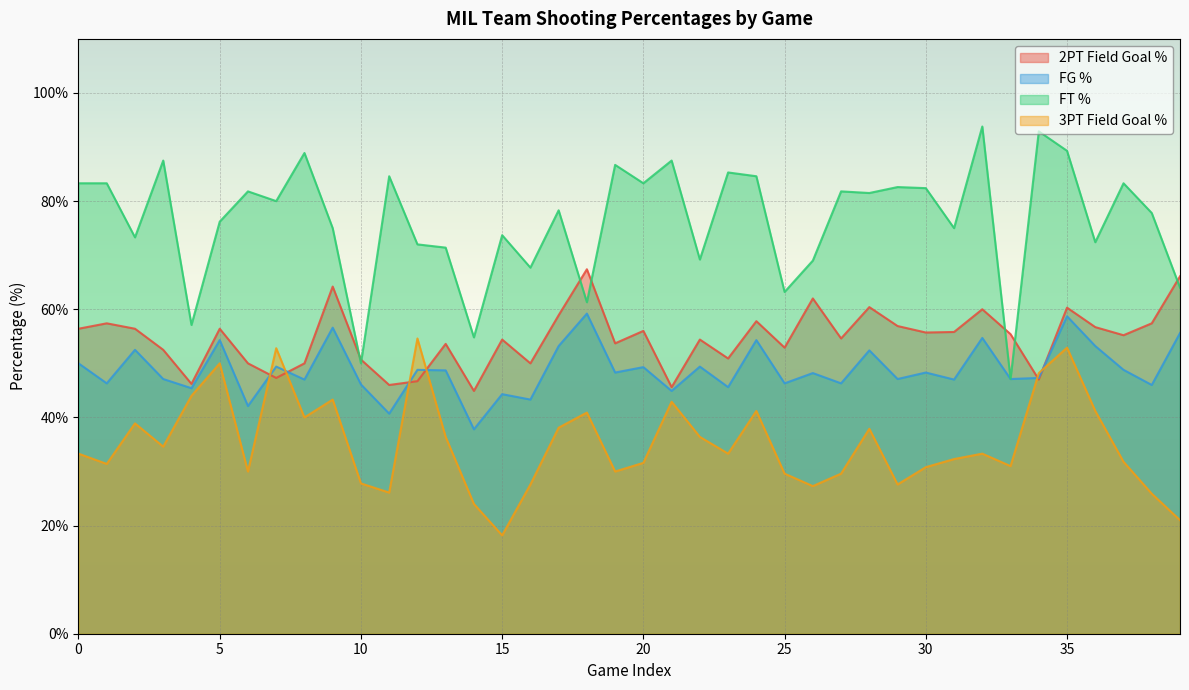

What is the difference between the maximum and minimum values in the fg3PtPct series?

36.4